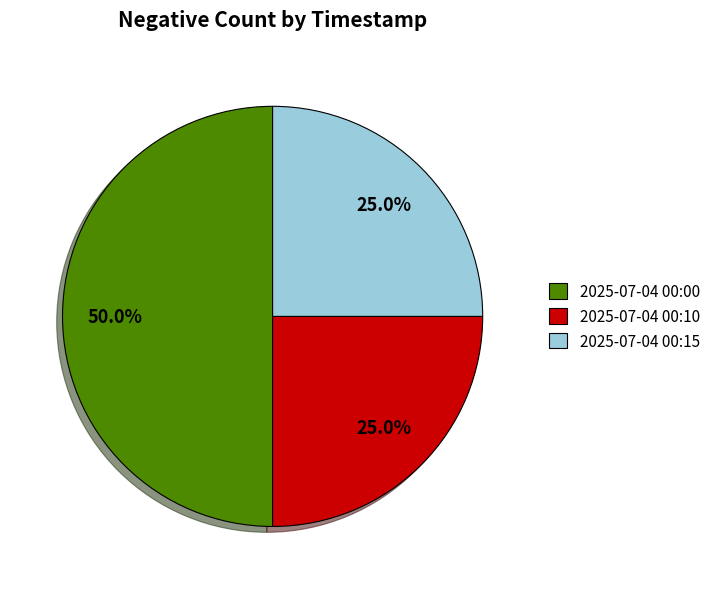

To the nearest percent, what portion does 2025-07-04 00:10 represent?

25%